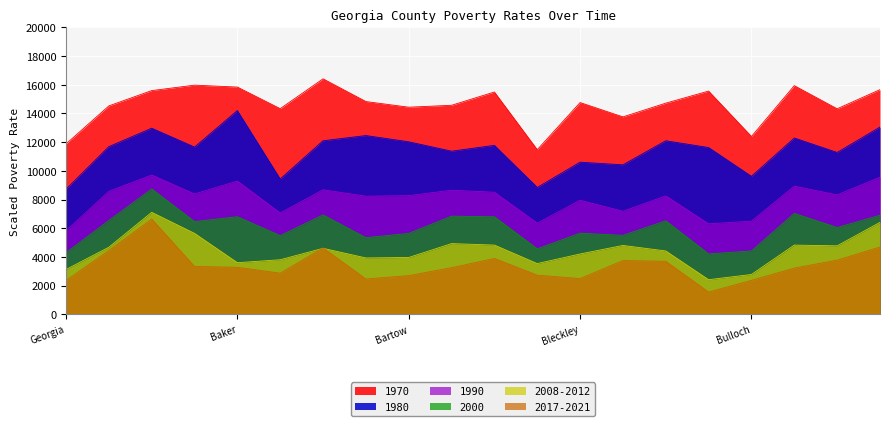

What is the smallest value displayed?

1544.0